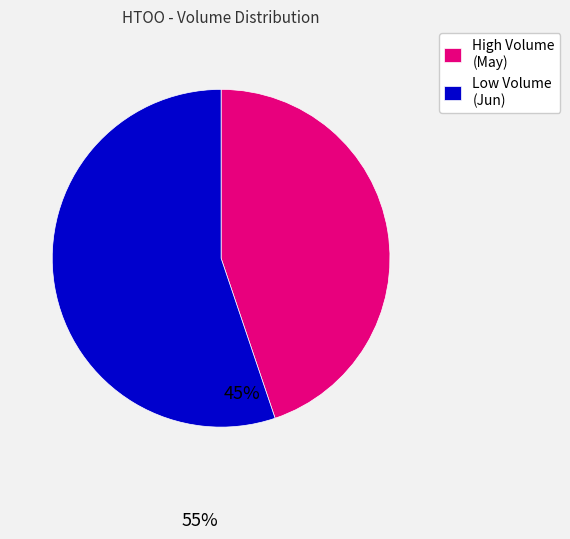

What is the smallest slice in the pie chart?

High Volume (May)